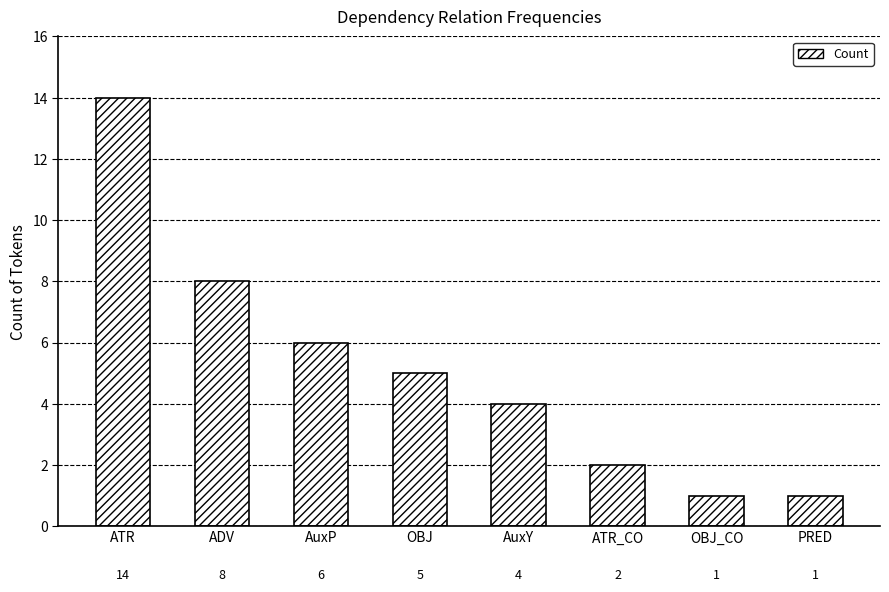

Which label corresponds to the largest value in the chart?

ATR